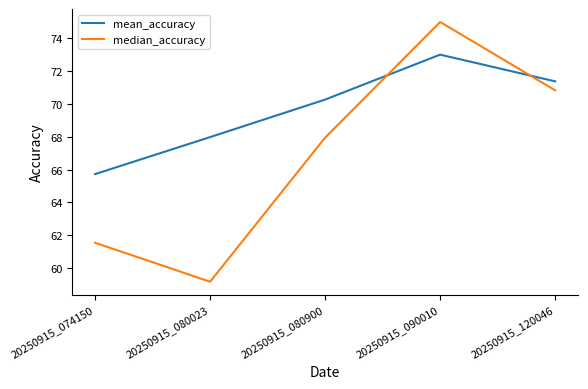

List the labels in order of mean_accuracy value, largest first.

20250915_090010, 20250915_120046, 20250915_080900, 20250915_080023, 20250915_074150